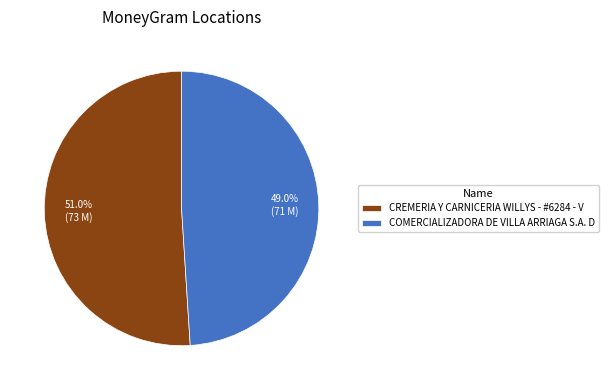

What percentage is NOT represented by COMERCIALIZADORA DE VILLA ARRIAGA S.A. D?

51.0%